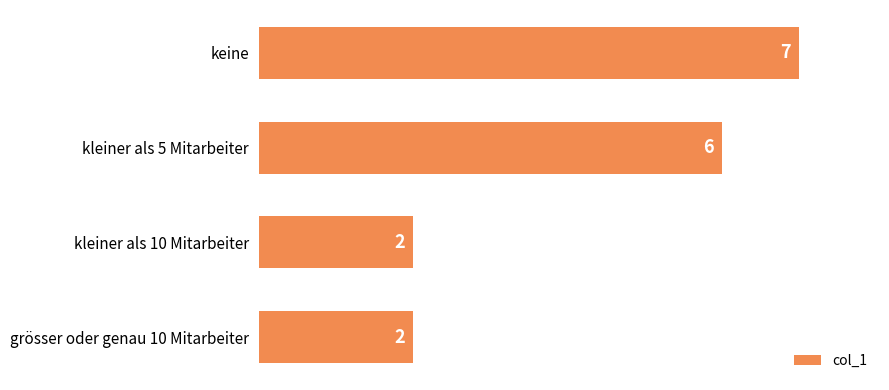

Reading top to bottom, list all the values displayed in this chart.

keine=7	kleiner als 5 Mitarbeiter=6	kleiner als 10 Mitarbeiter=2	grösser oder genau 10 Mitarbeiter=2